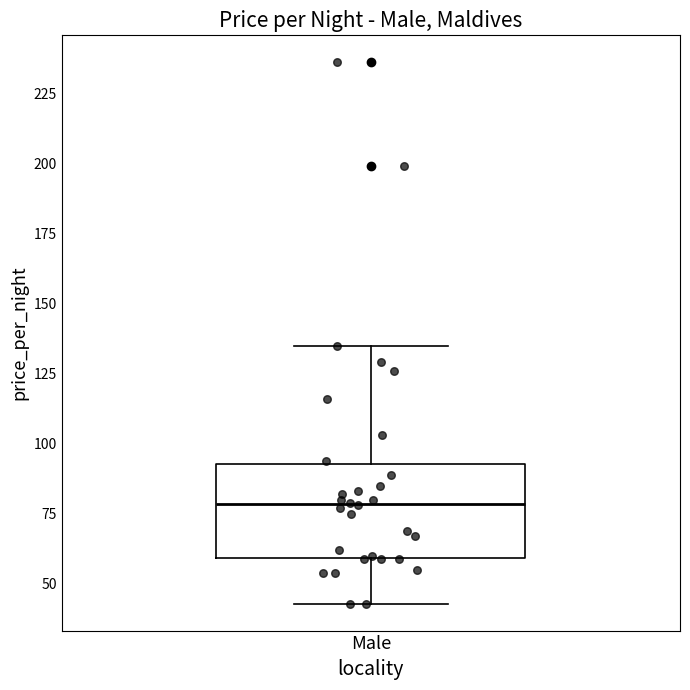

Read this box plot against the y-axis: the position of the median line, the range covered by the box, and the ends of both whiskers. The values are not printed on the chart, so give them approximately, as read against the axis.

median 80, box 60 to 95, whiskers 45 to 135